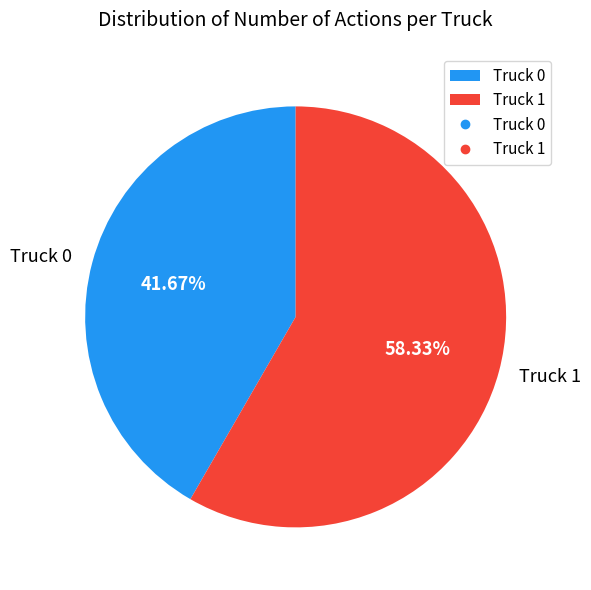

Between Truck 1 and Truck 0, which is larger?

Truck 1